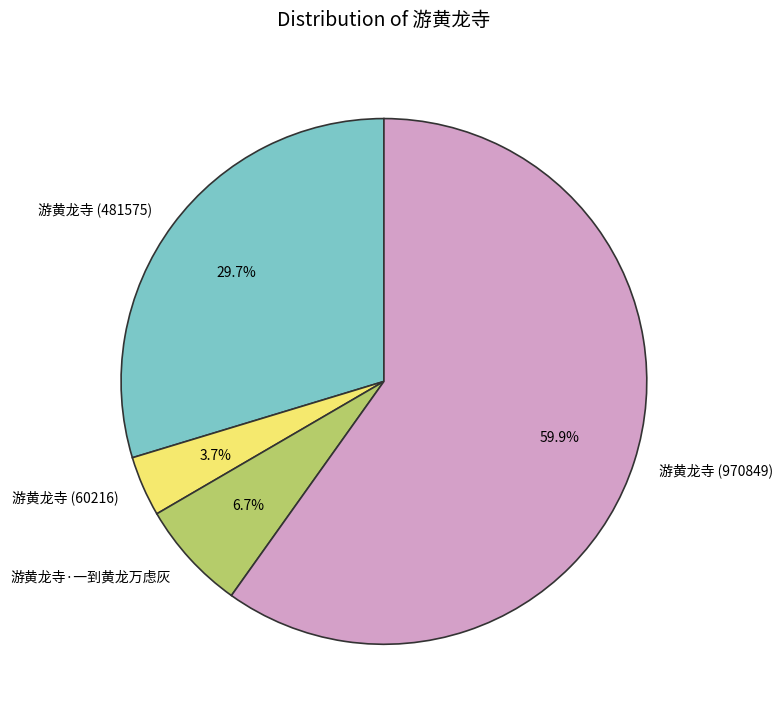

Is it true that 游黄龙寺 (60216) is 15% of the pie?

False